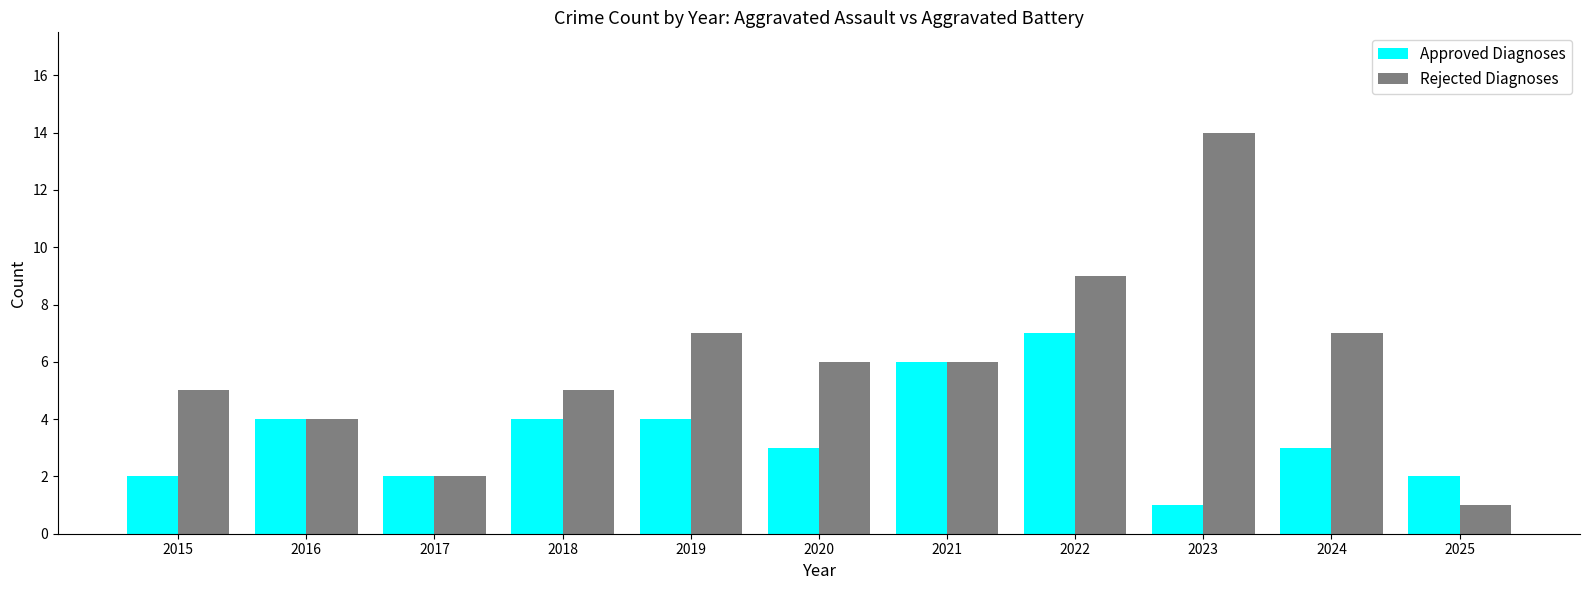

What value does the Approved Diagnoses series have at 2022?

7